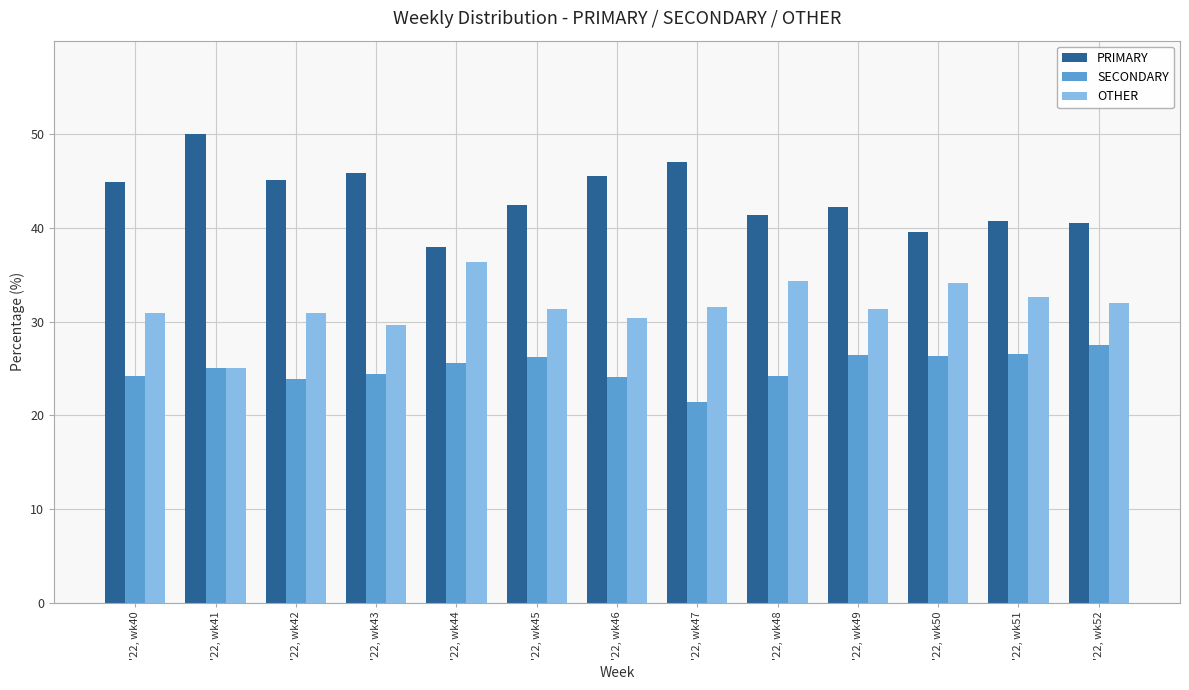

What value does the SECONDARY series have at '22, wk41?

25.0